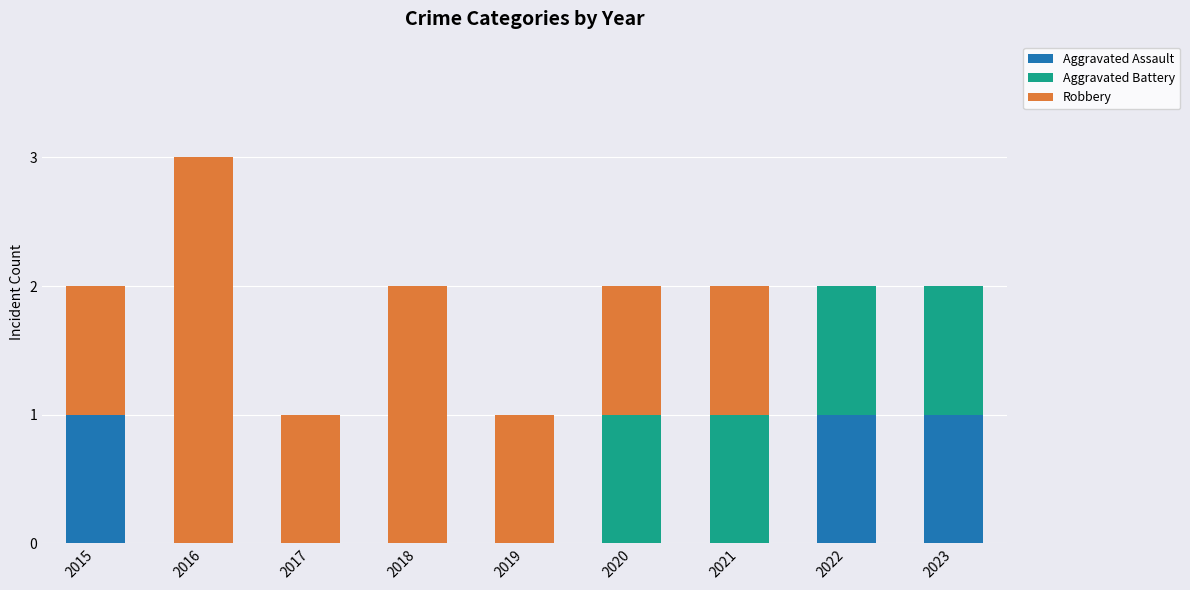

Are the bars horizontal?

No